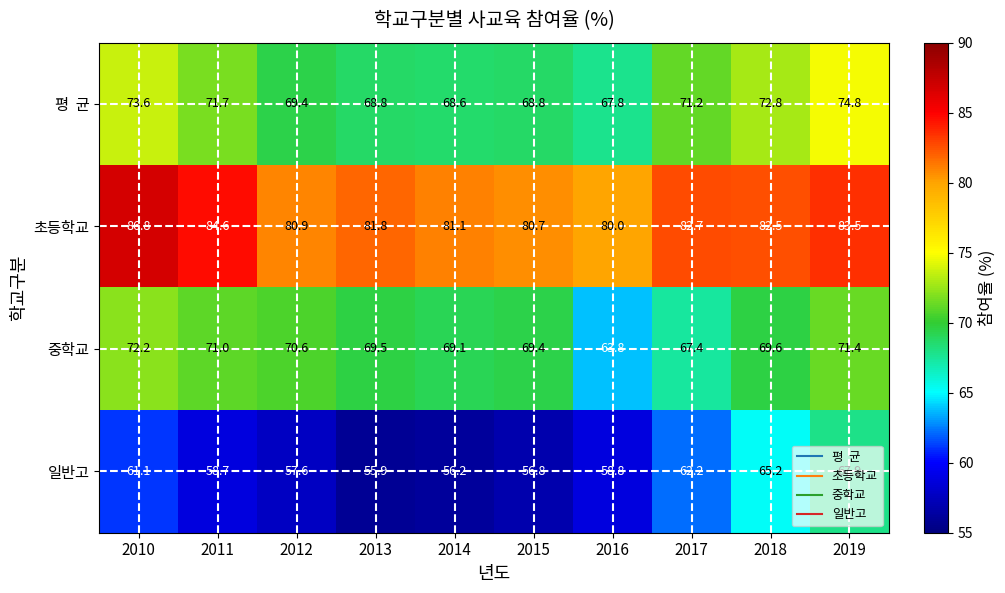

Which series has the largest range (max minus min)?

일반고